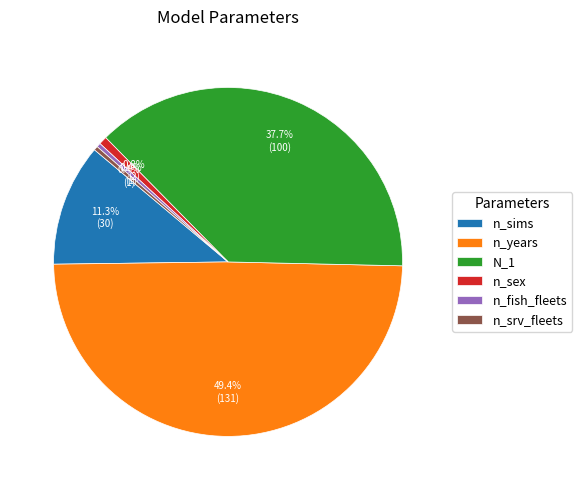

How many slices are in this pie chart?

6